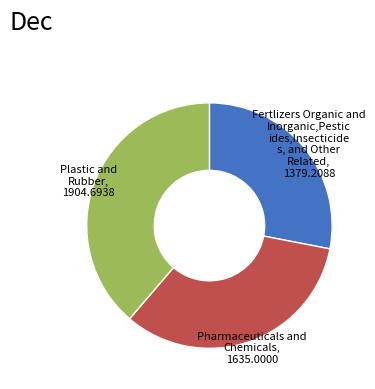

Rank the categories by value from lowest to highest.

Fertlizers Organic and Inorganic,Pestic ides,Insecticide s, and Other Related, 1379.2088, Pharmaceuticals and Chemicals, 1635.0000, Plastic and Rubber, 1904.6938